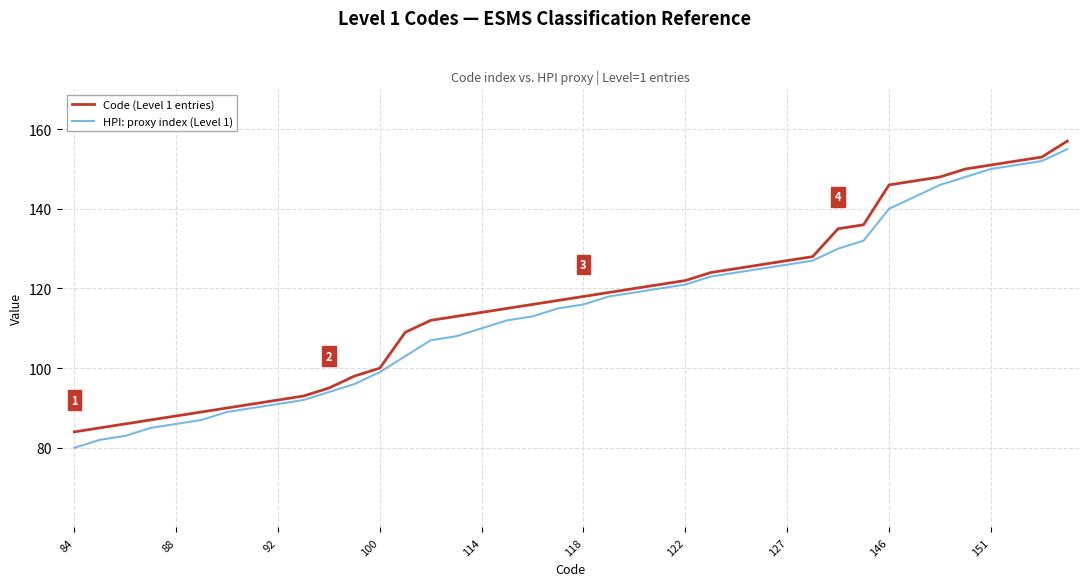

List the series in order of their peak value, lowest first.

HPI: proxy index (Level 1), Code (Level 1 entries)